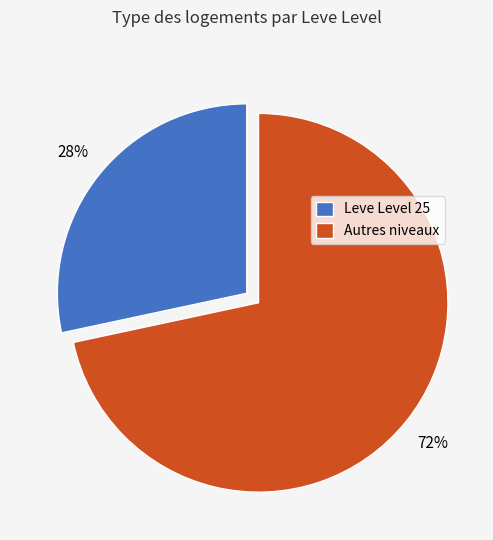

Is there a majority slice in this chart?

Yes